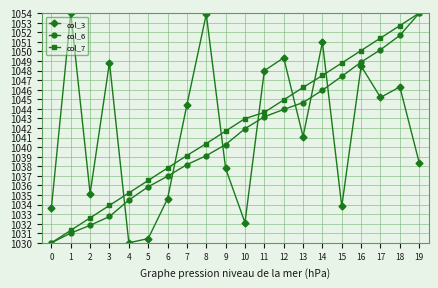

Reading left to right, extract all data points from this chart.

col_3: 1033.7	1054.0	1035.1	1048.8	1030.0	1030.4	1034.6	1044.4	1053.9	1037.8	1032.1	1048.0	1049.3	1041.1	1051.0	1033.8	1048.5	1045.2	1046.3	1038.4
col_6: 1030.0	1031.0	1031.8	1032.7	1034.5	1035.9	1037.0	1038.2	1039.1	1040.3	1041.9	1043.2	1043.9	1044.7	1045.9	1047.4	1048.9	1050.2	1051.7	1054.0
col_7: 1030.0	1031.3	1032.6	1033.9	1035.2	1036.5	1037.8	1039.1	1040.4	1041.7	1043.0	1043.6	1044.9	1046.2	1047.5	1048.8	1050.1	1051.4	1052.7	1054.0